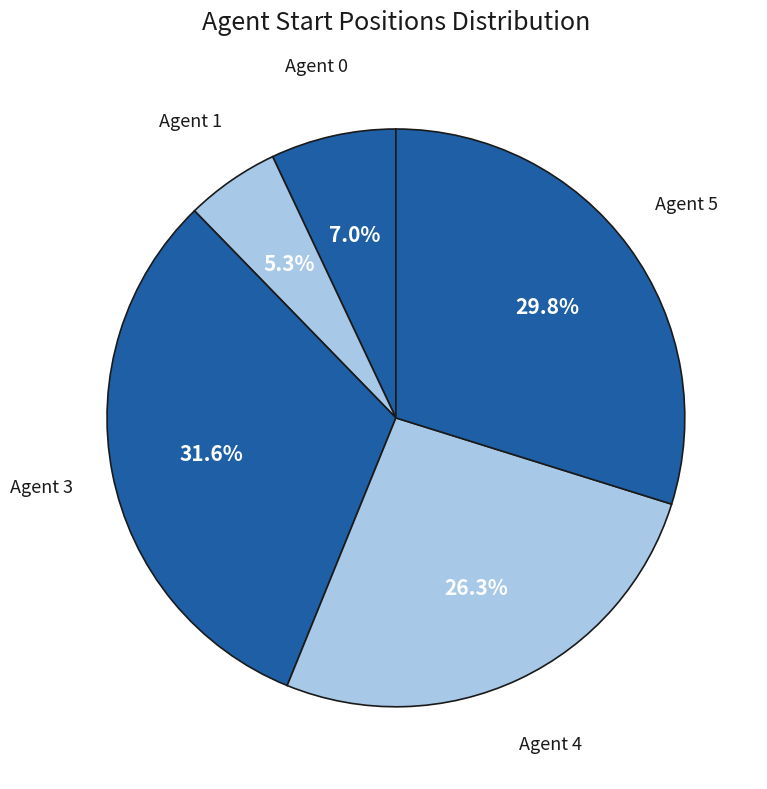

To the nearest percent, what is the difference between the largest and smallest slice percentages?

26%